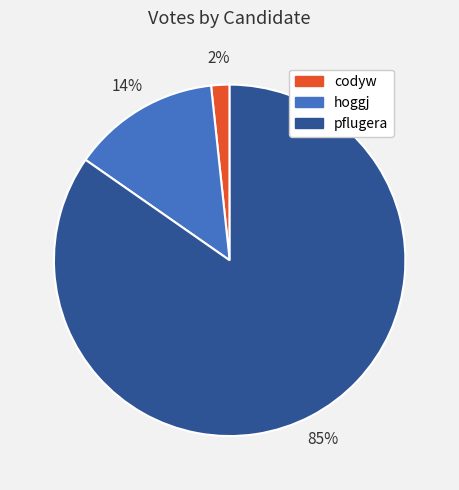

Combined, do hoggj and codyw account for over 50%?

No